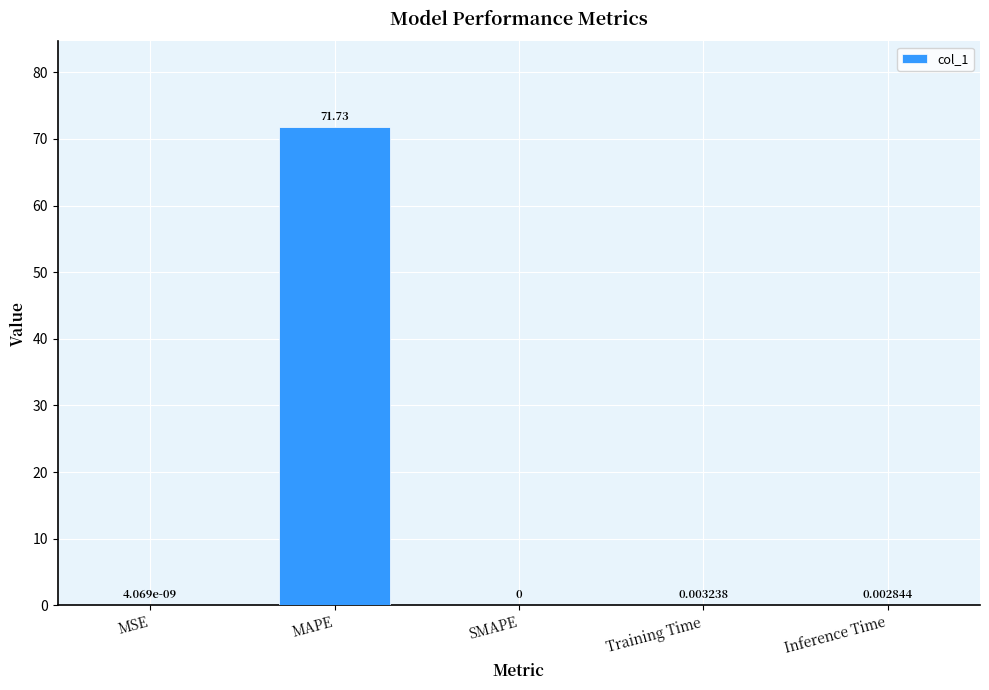

Which has a higher value, MAPE or Training Time?

MAPE